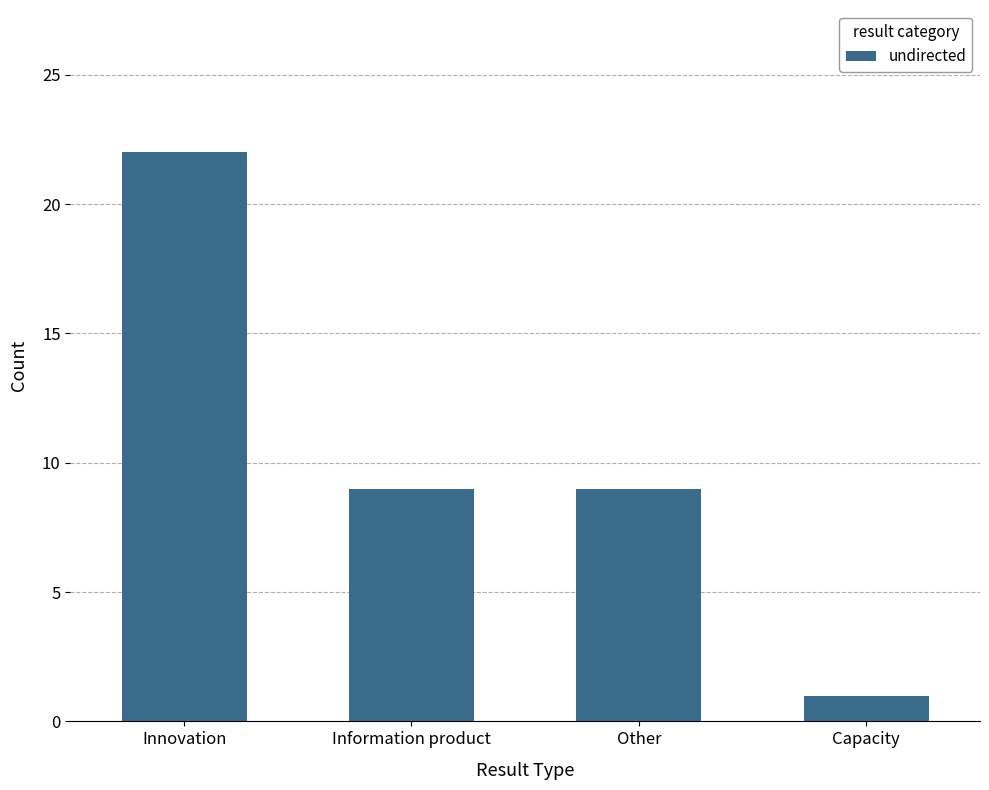

The chart shows a value of 1 at Capacity. True or false?

True